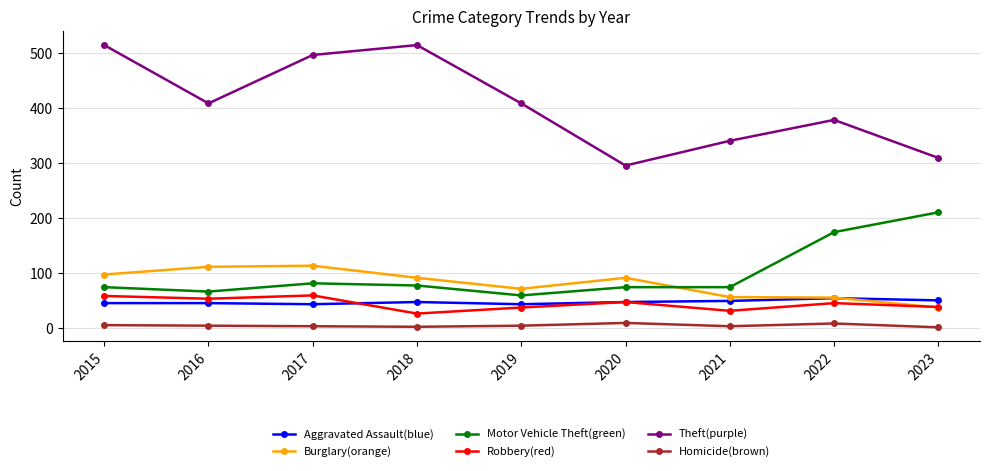

What is the greatest value displayed?

515